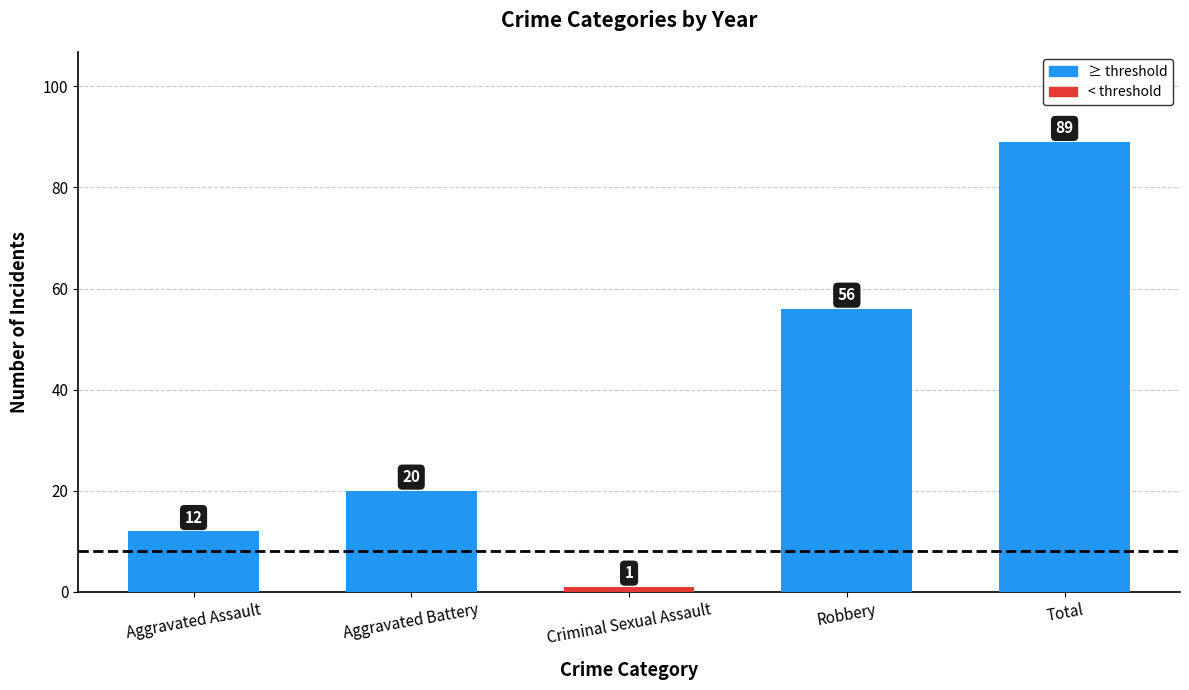

How many series are shown in this chart?

1